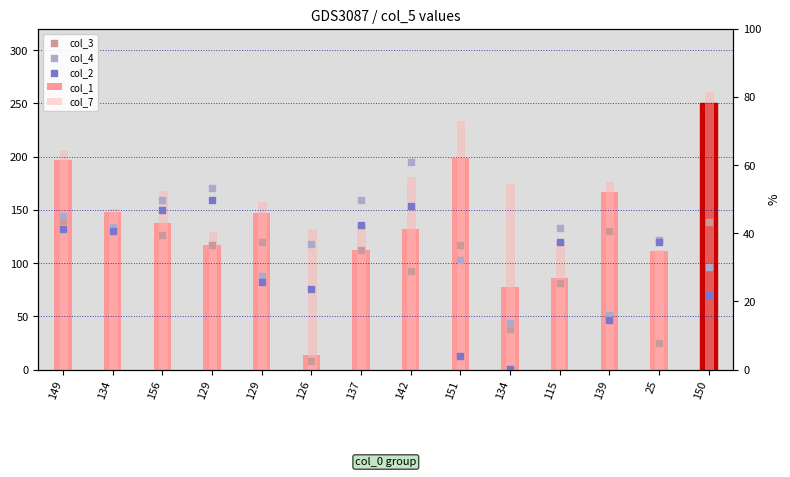

At how many categories does at least one series exceed 116?

14